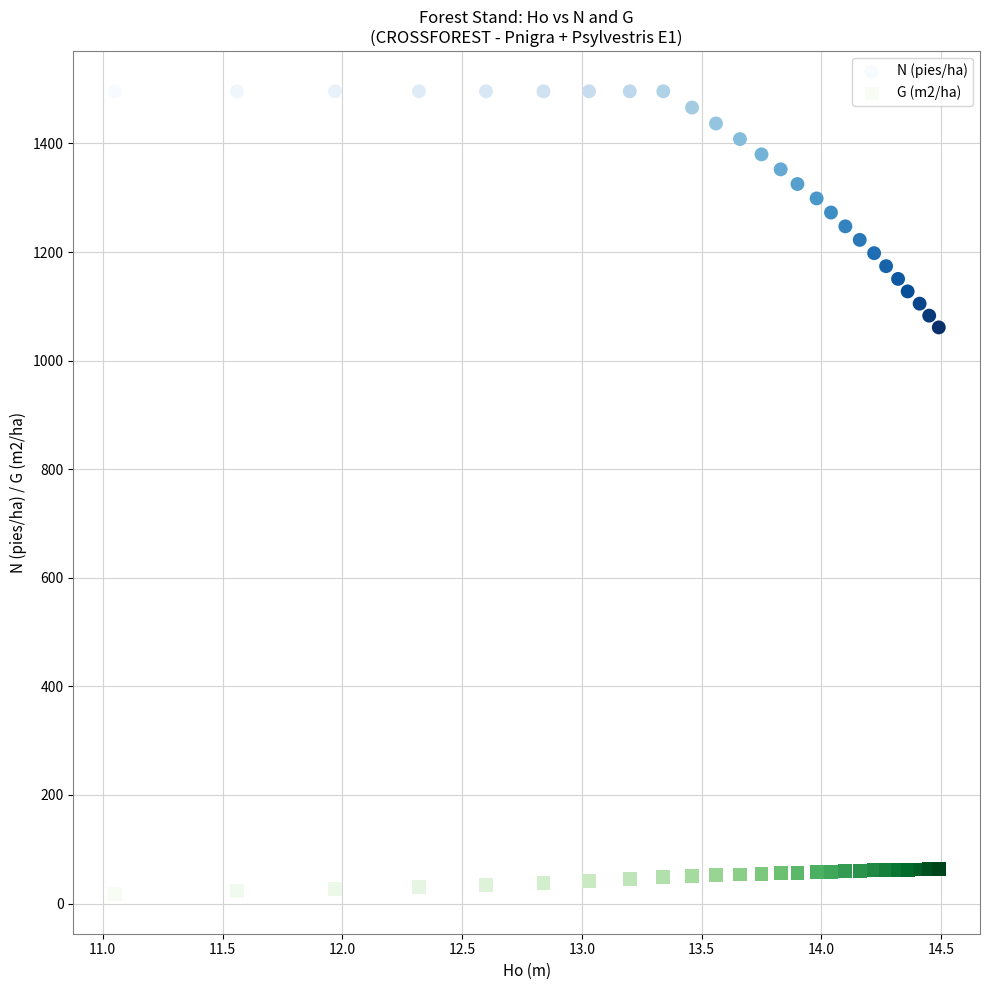

Across all series, what Y value is closest to 757?

1061.2